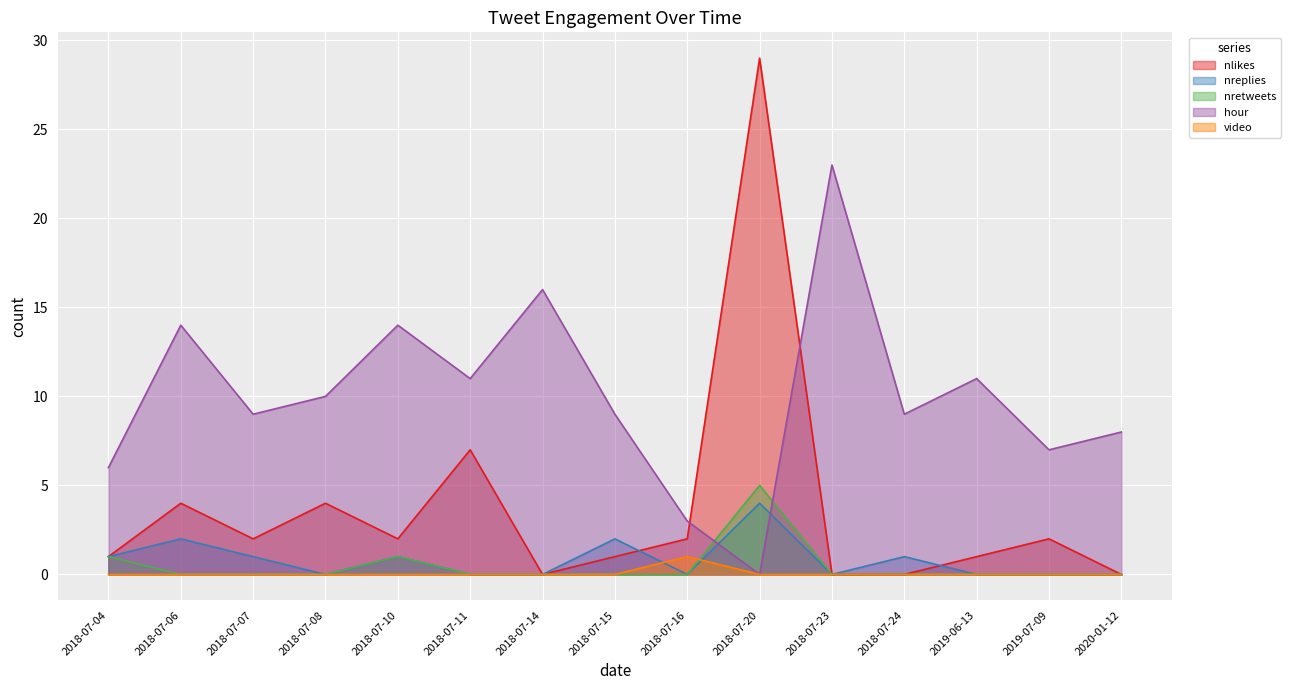

Is the value of video at 2018-07-08 greater than the value of nretweets at 2018-07-06?

No